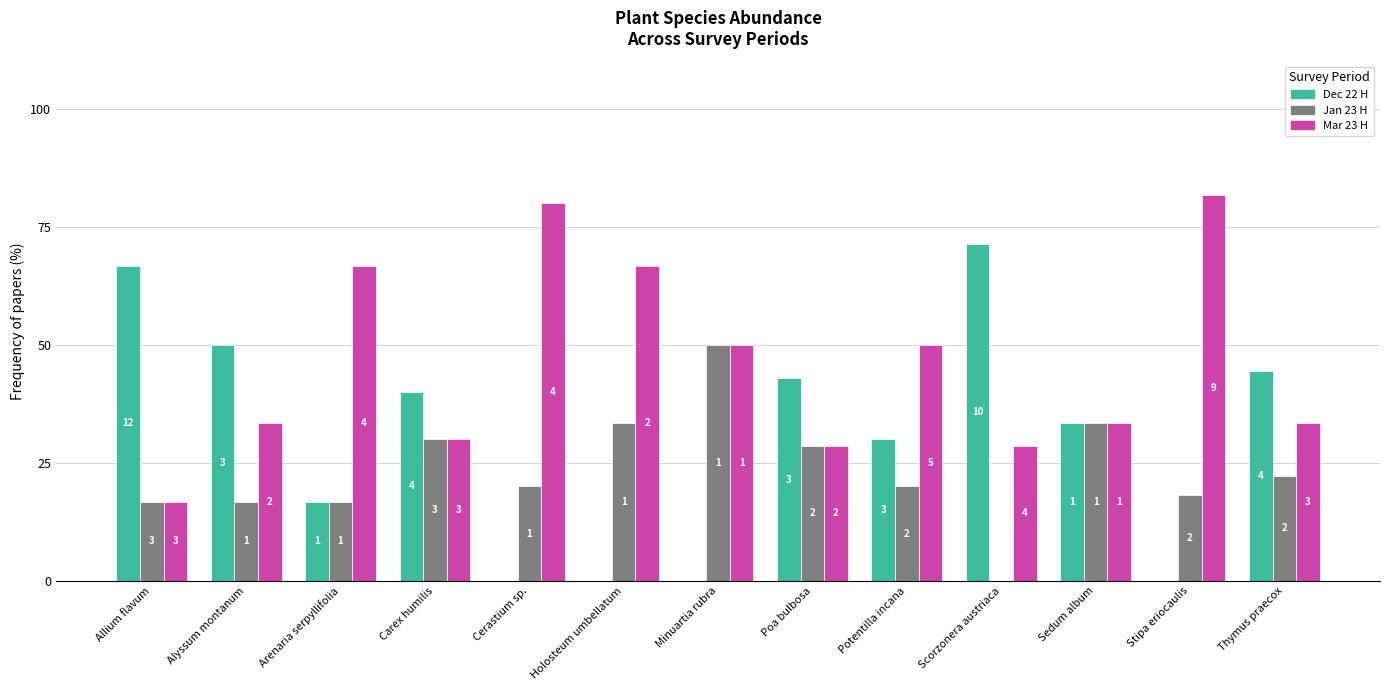

What are all the series names shown in the legend?

Dec 22 H, Jan 23 H, Mar 23 H